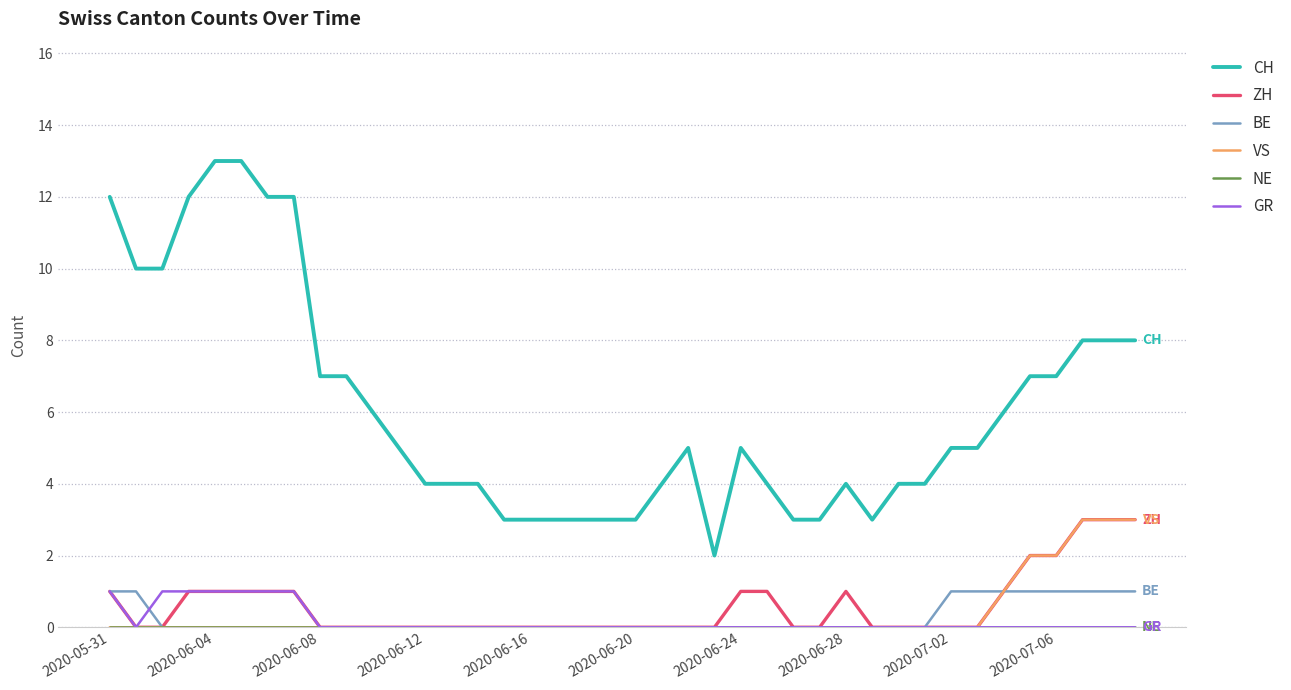

Which series has the largest total across all categories?

CH